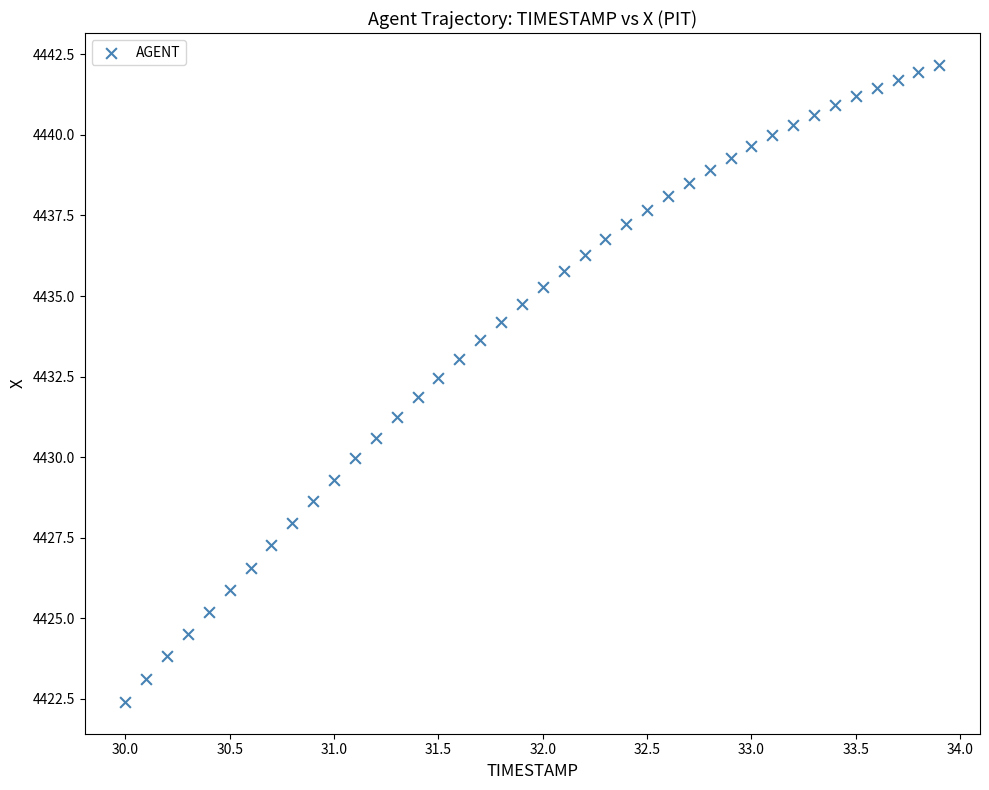

What is the range of X values (max minus min)?

3.9